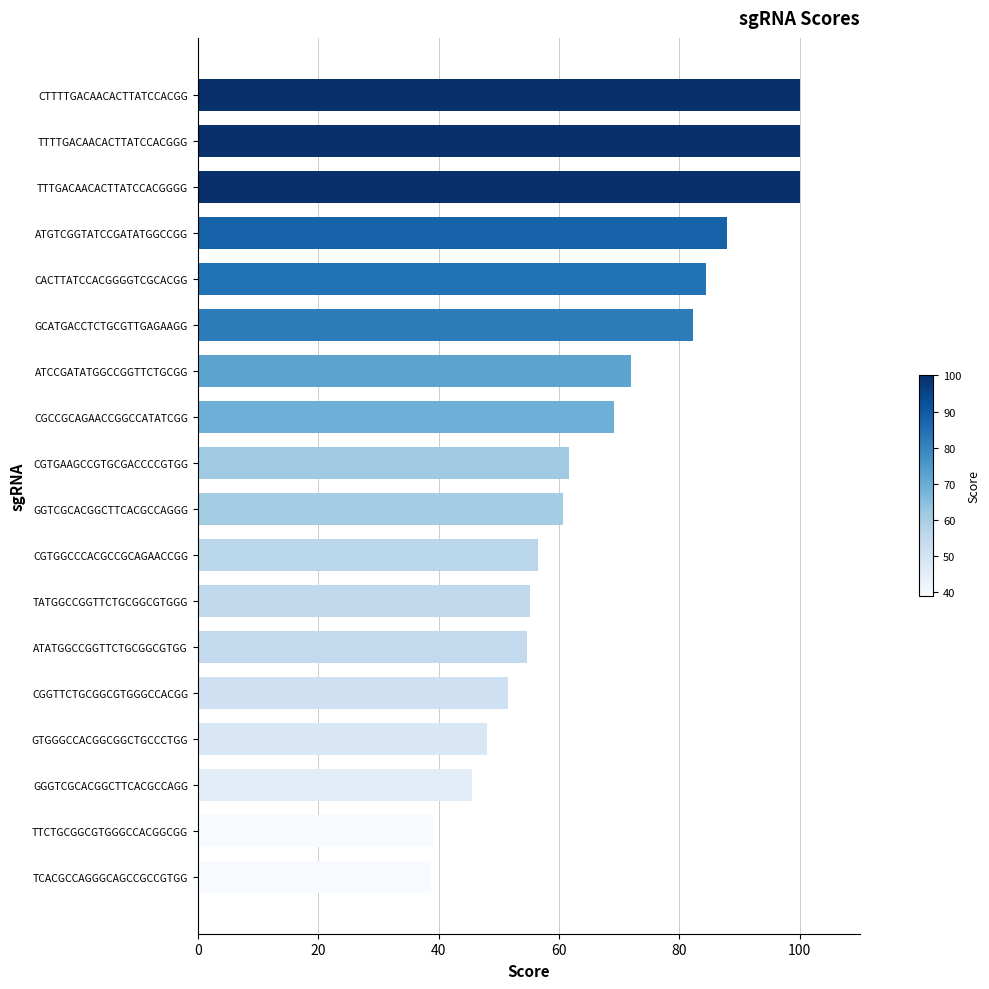

What is the smallest value displayed?

38.8